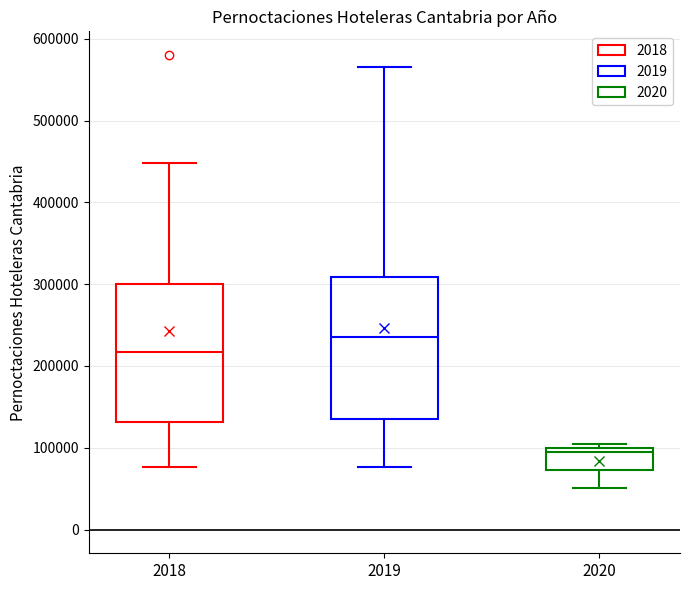

Reading left to right, read every box against the y-axis: the position of its median line, the range the box covers, and the ends of its whiskers. The values are not printed on the chart, so give them approximately, as read against the axis.

2018: median 220000, box 130000 to 300000, whiskers 80000 to 450000
2019: median 240000, box 140000 to 310000, whiskers 80000 to 570000
2020: median 90000, box 70000 to 100000, whiskers 50000 to 100000 (just above the box's upper edge)